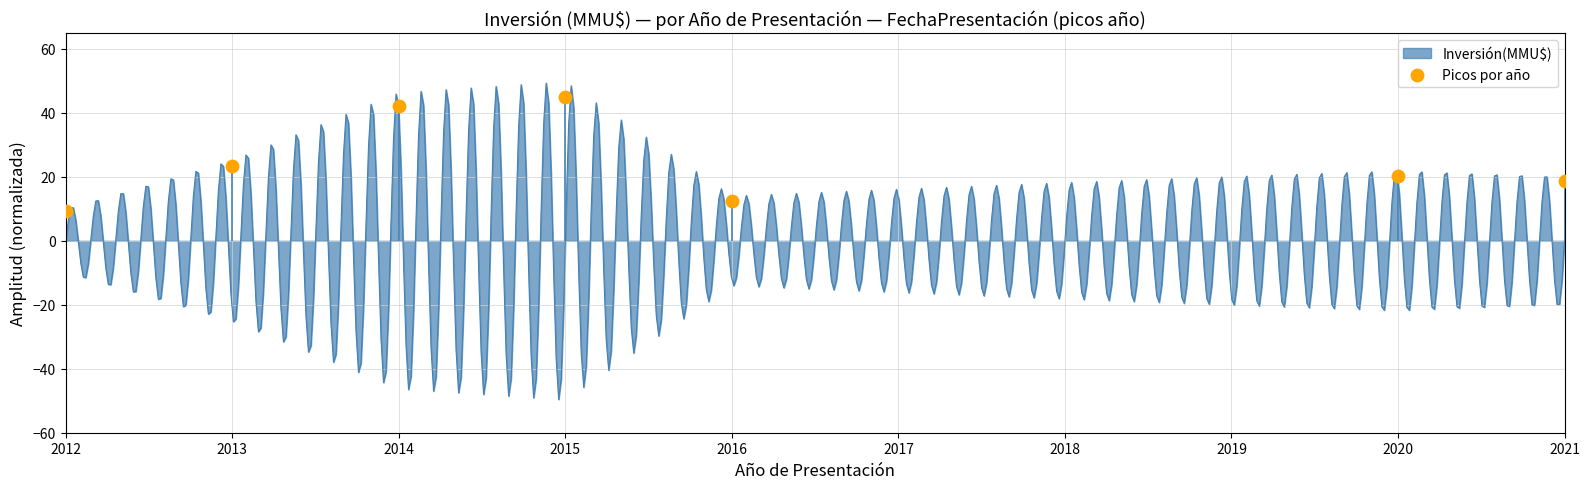

What is the highest value of the Inversión(MMU$) series?

49.3